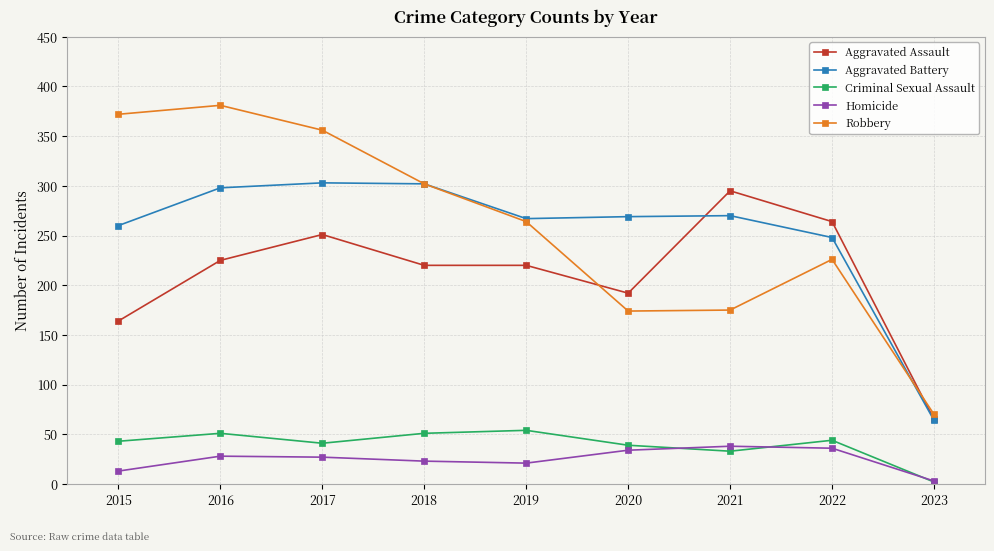

At how many categories does at least one series exceed 142?

8